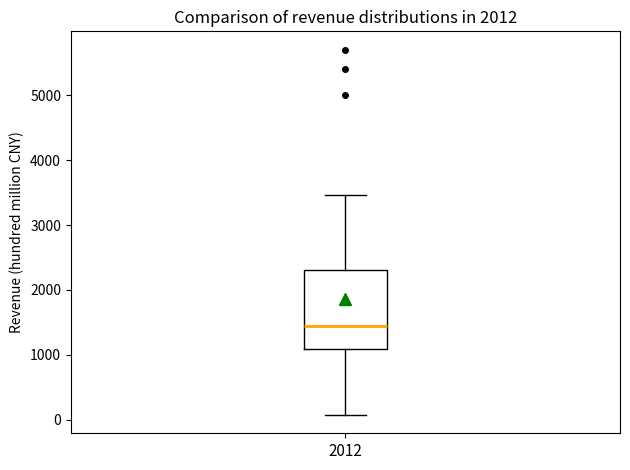

Transcribe this box plot: give where the median line is, the range the box spans, and where the two whiskers end, as read against the y-axis. The values are not printed on the chart, so give them approximately, as read against the axis.

median 1400, box 1100 to 2300, whiskers 100 to 3500